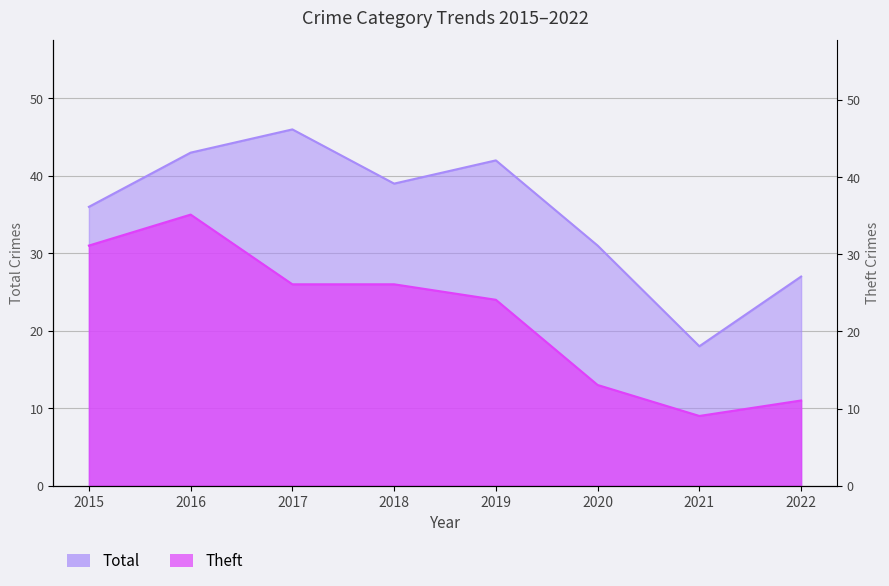

True or false: Total and Theft intersect in this chart.

False